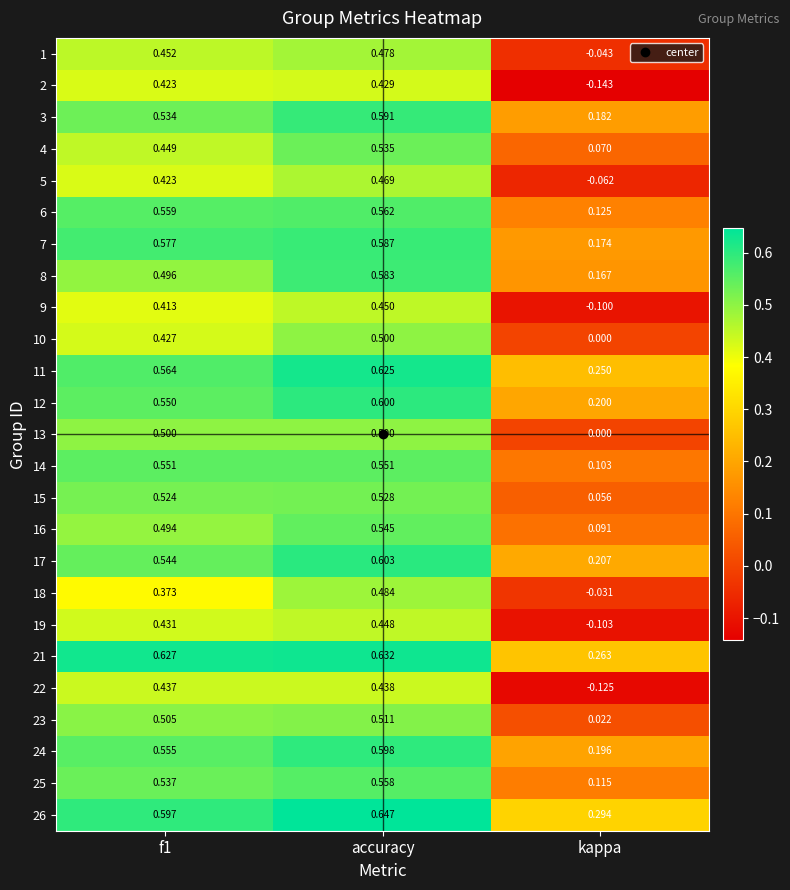

How many categories are shown in the chart?

3